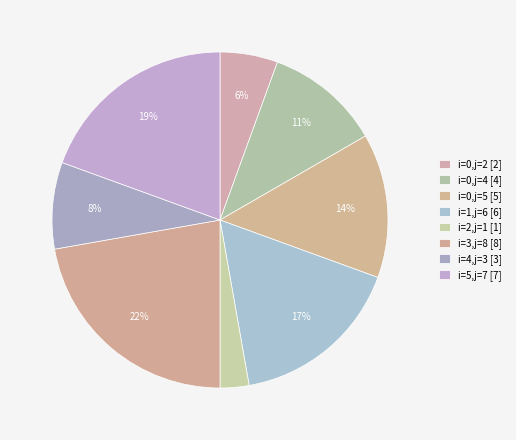

How many segments does this pie chart have?

8